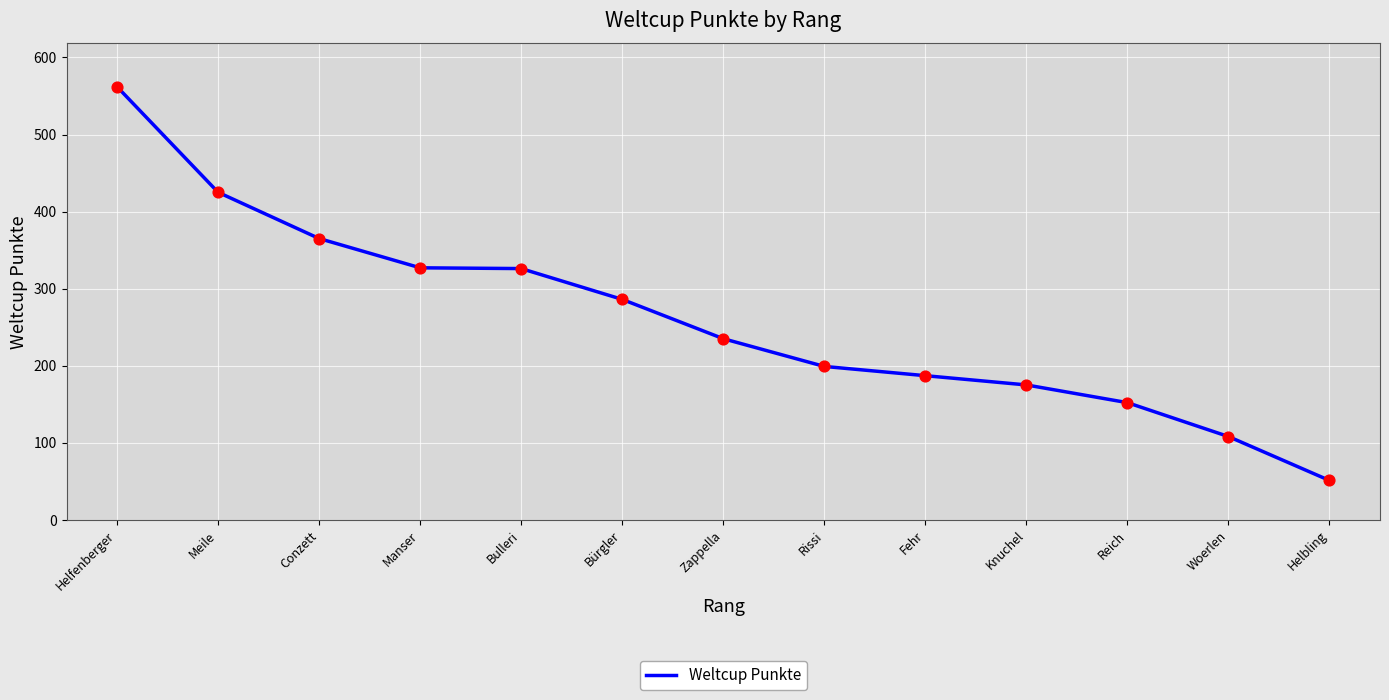

Which has a higher value, Helbling or Zappella?

Zappella